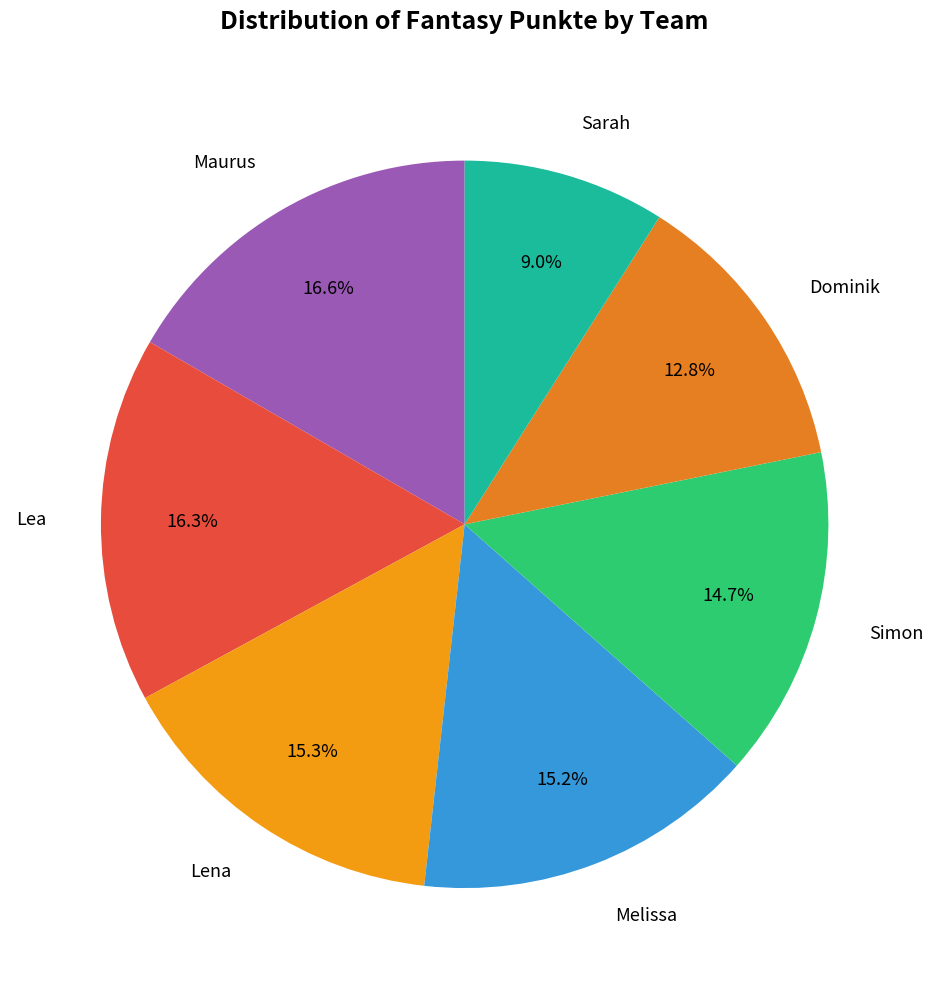

Approximately how many times larger is the value at Melissa compared to Maurus?

0.9